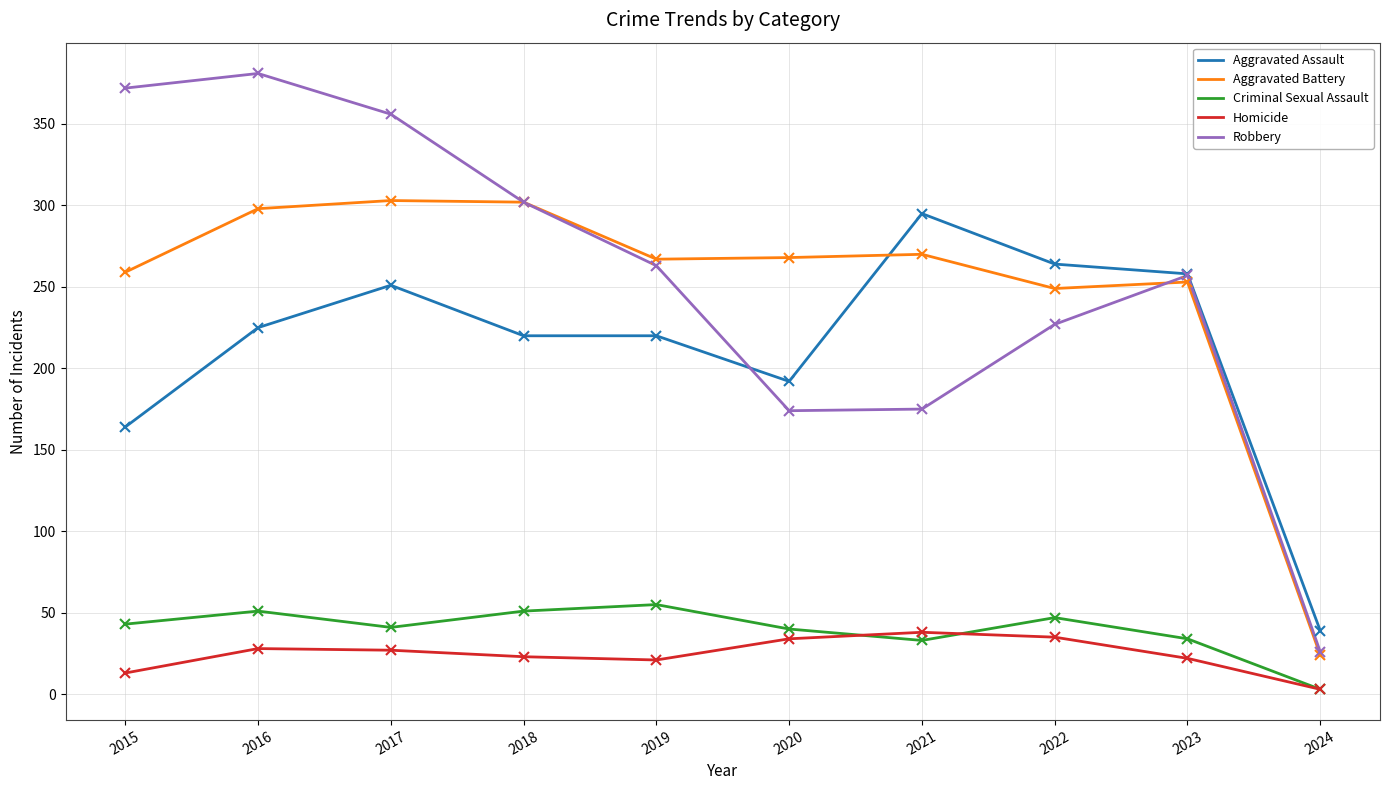

Read the Homicide value at 2023.

22